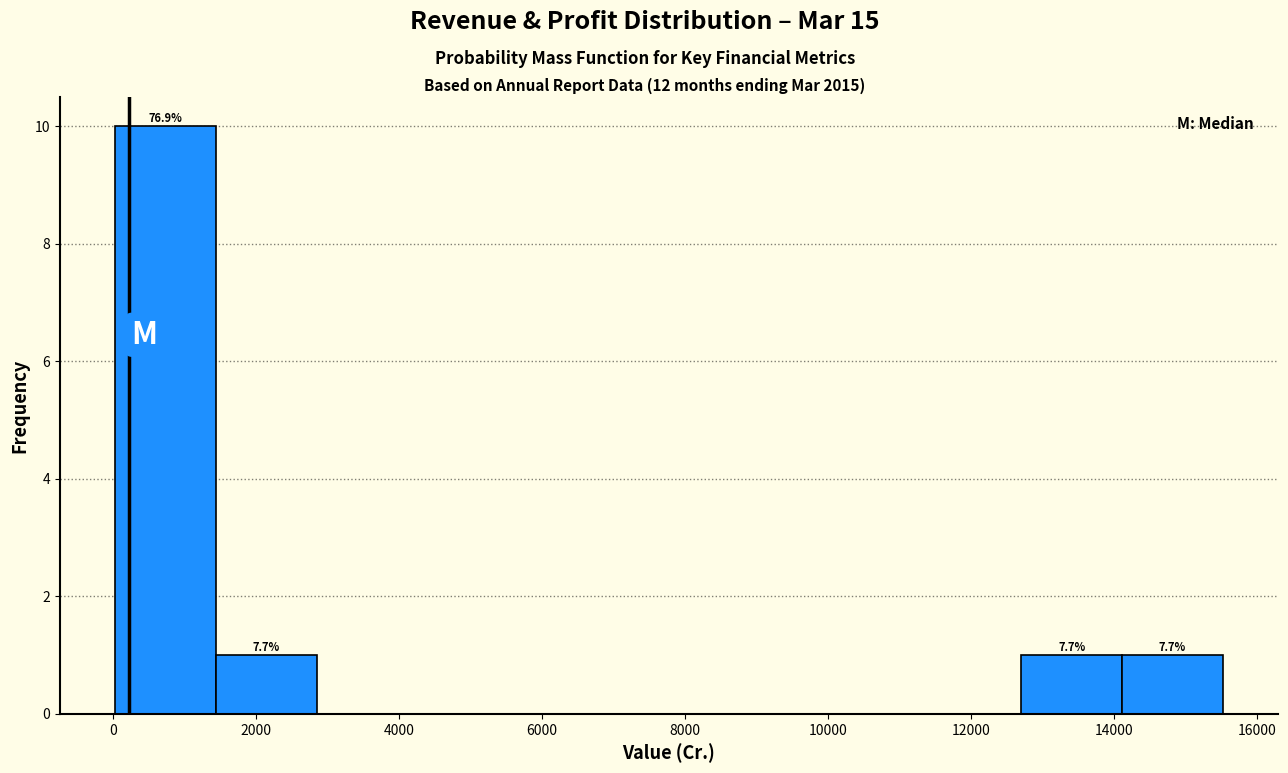

Over which range of the x-axis is the bar tallest?

0 to 1400